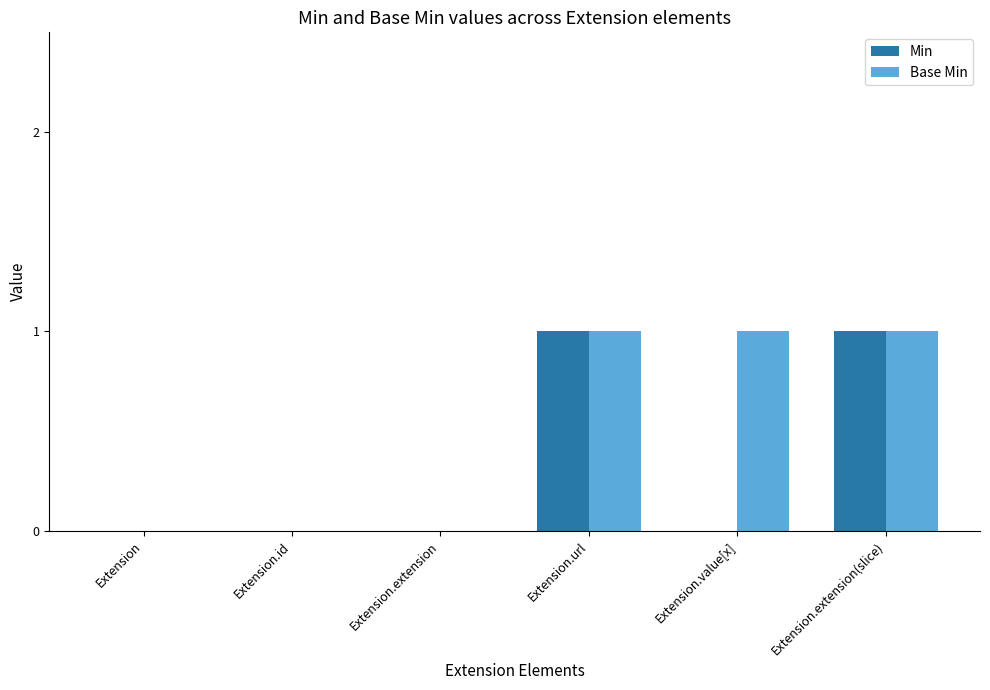

Are the bars grouped side by side (vs. stacked)?

Yes